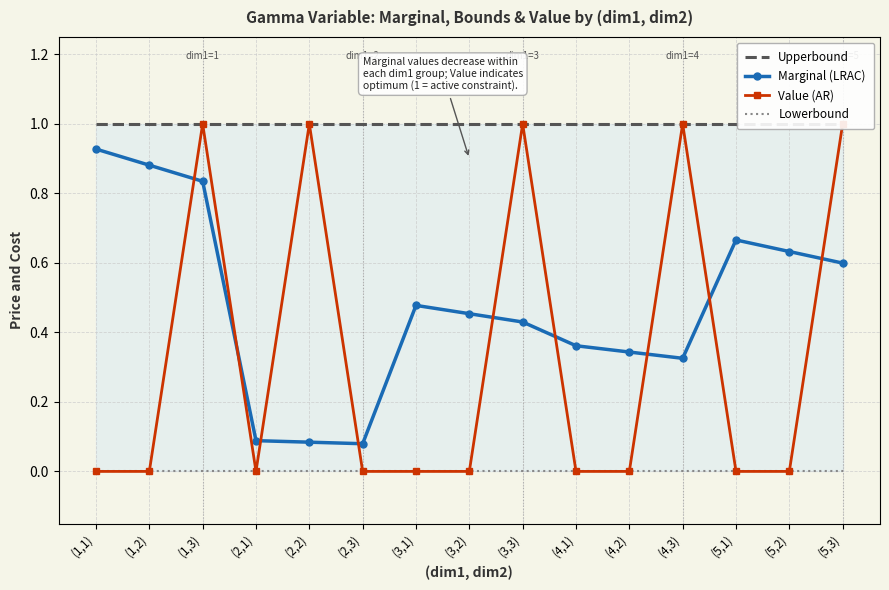

True or false: Lowerbound and Value (AR) intersect in this chart.

False